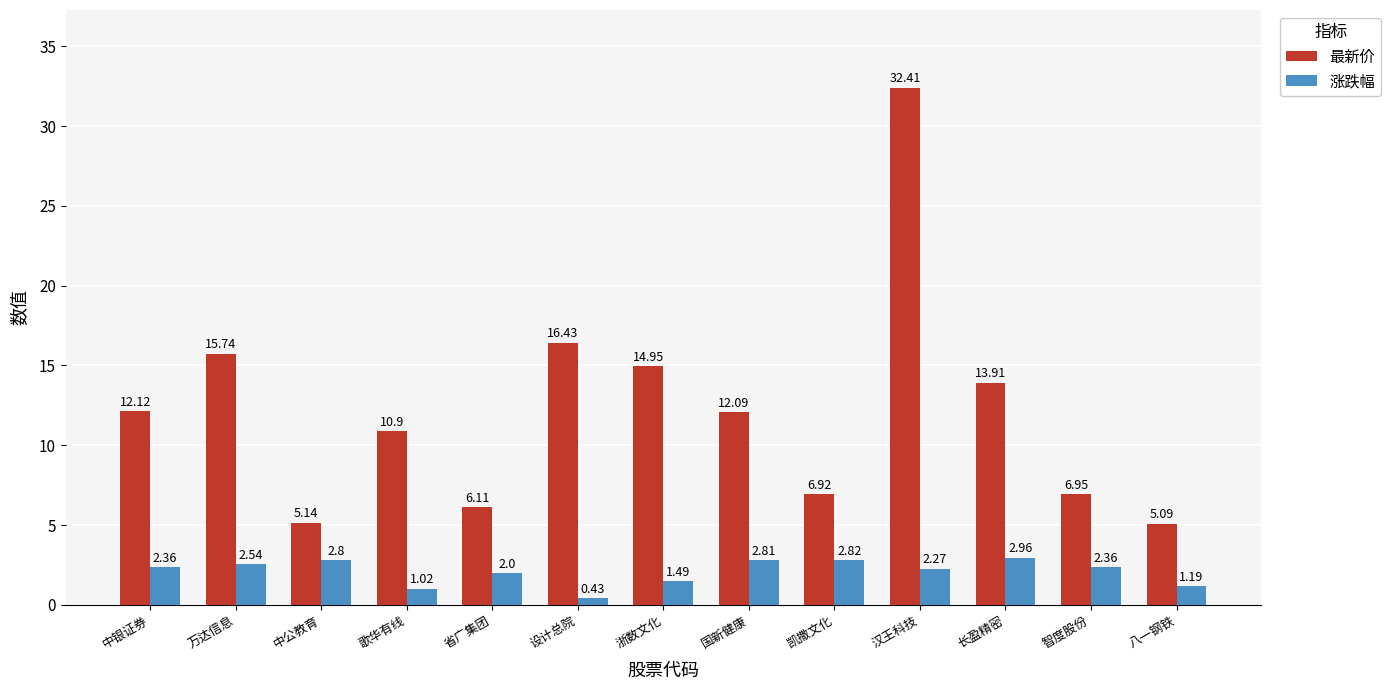

At which label does 涨跌幅 reach its minimum?

设计总院